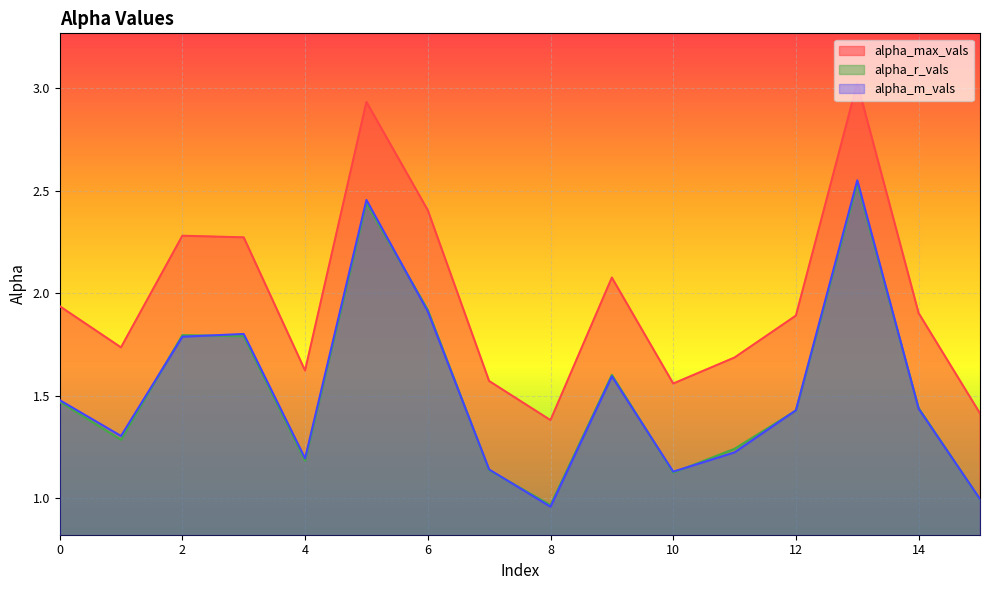

The alpha_r_vals series shows 1.2 at 4. True or false?

True